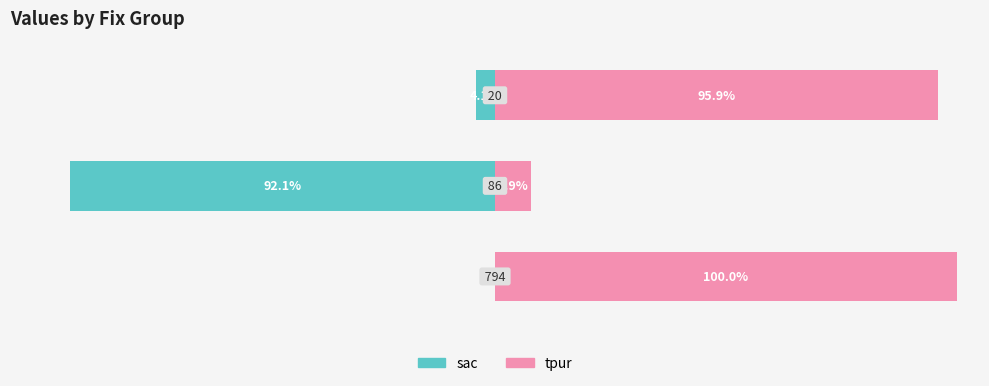

What is the approximate value of sac at 2?

-4.1